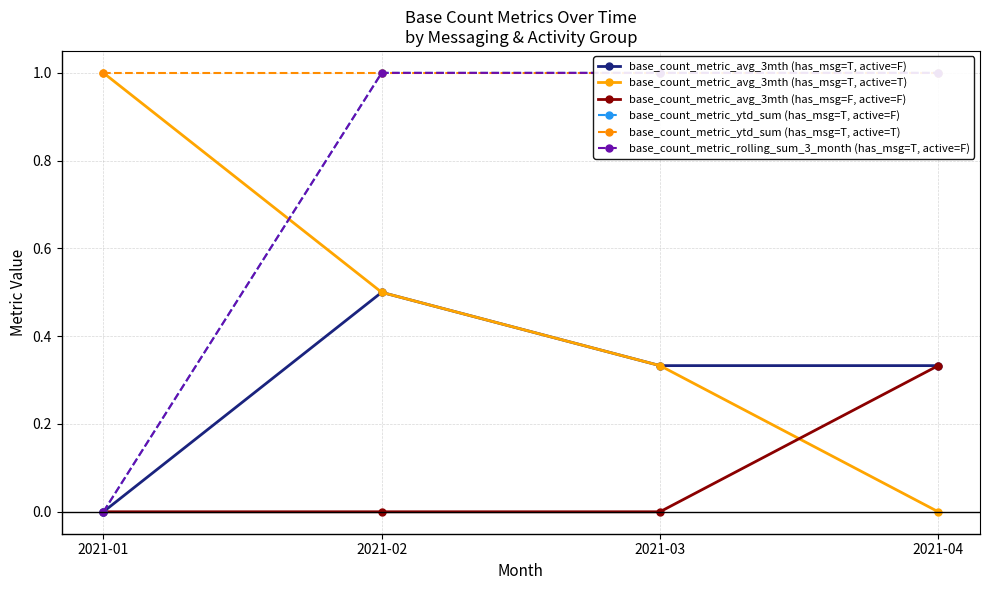

Read the base_count_metric_avg_3mth (has_msg=T, active=T) value at 2021-03.

0.3